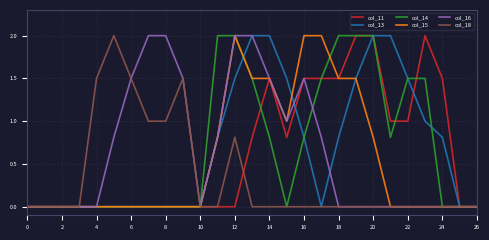

Does the chart display data point markers on the line(s)?

No